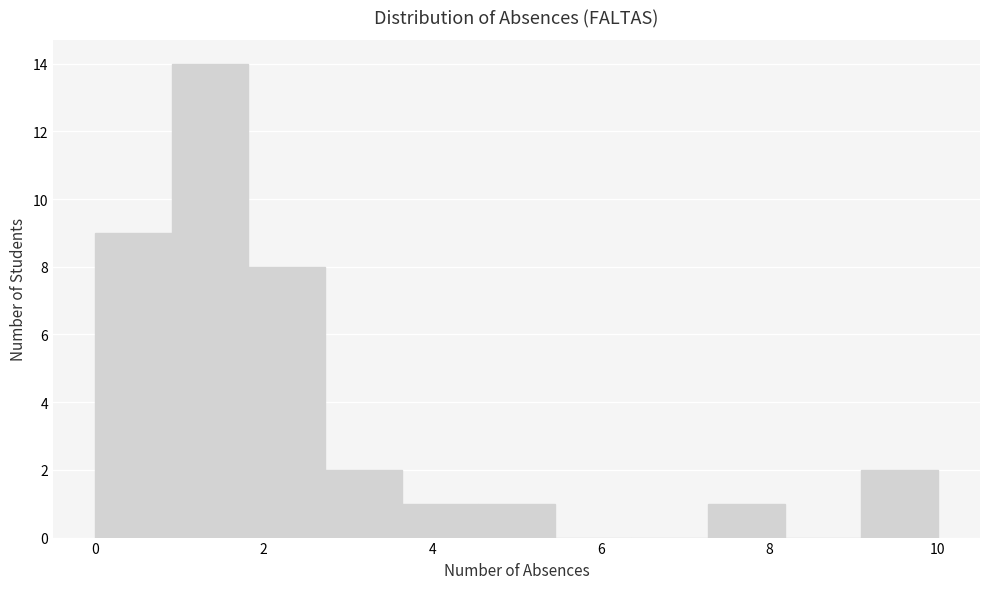

How tall is the bar that spans 9.0 to 10.0 on the x-axis? Neither the bar edges nor the heights are printed on the chart, so give them approximately, as read against the axes.

2